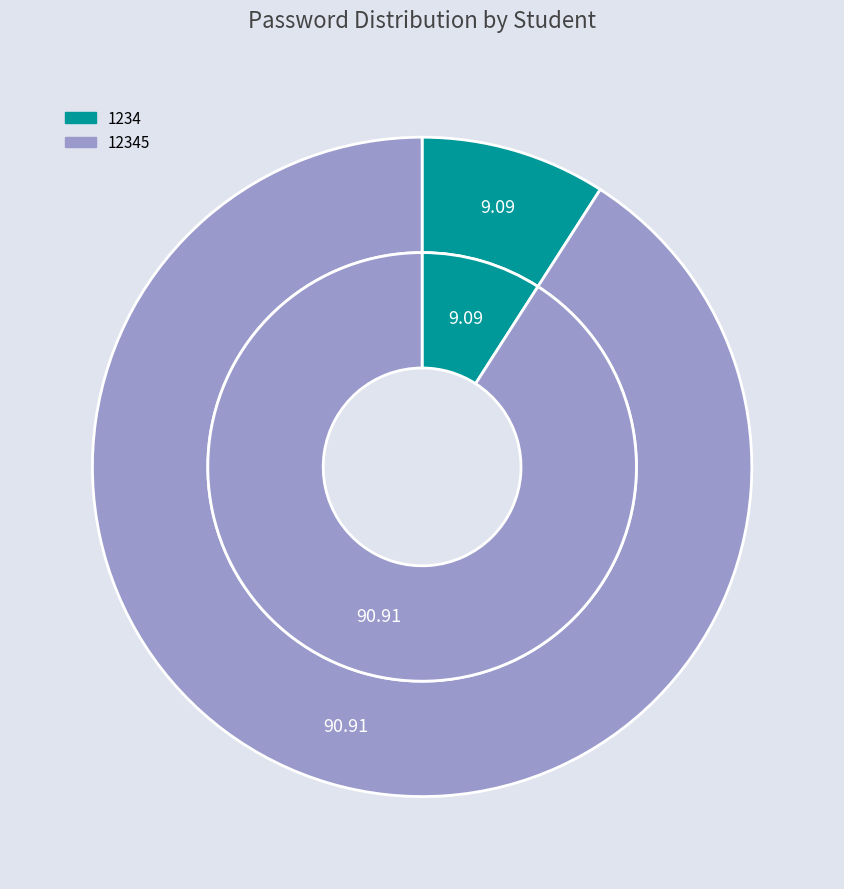

Approximately how many times larger is the value at 1234 compared to 12345?

0.1